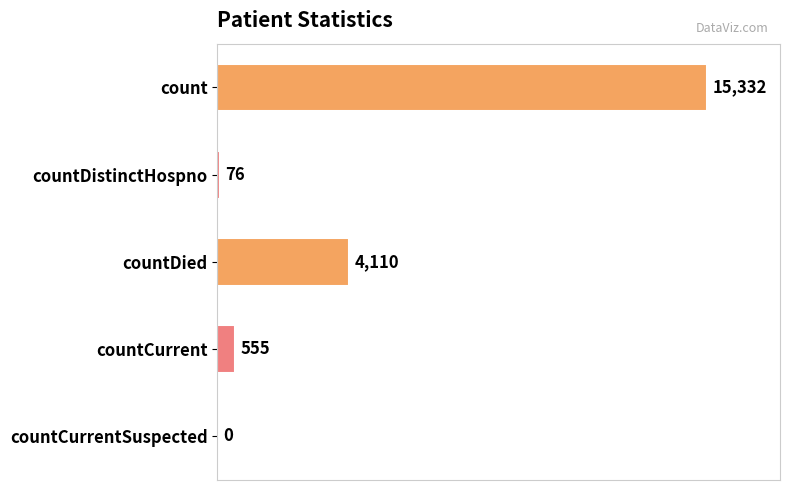

Between count and countCurrent, which is larger?

count